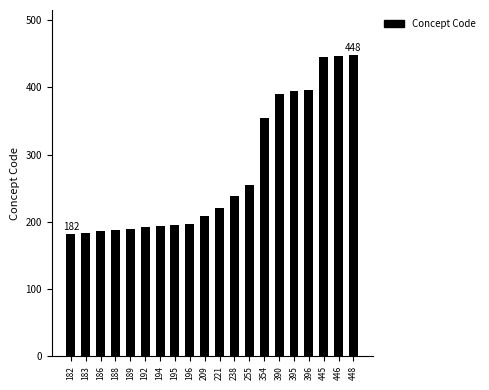

What is the ratio of the value at 396 to the value at 445?

0.9